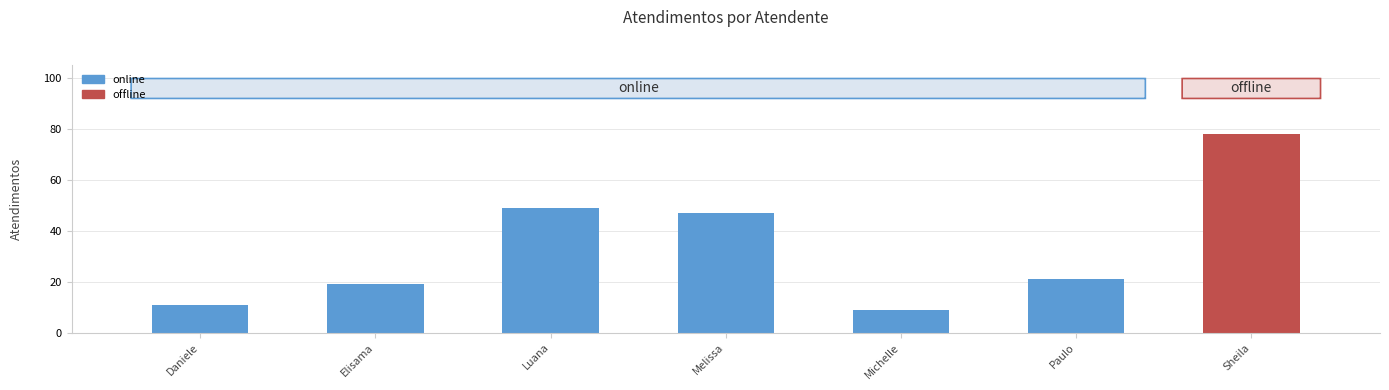

True or false: the data shows 47 at Melissa.

True